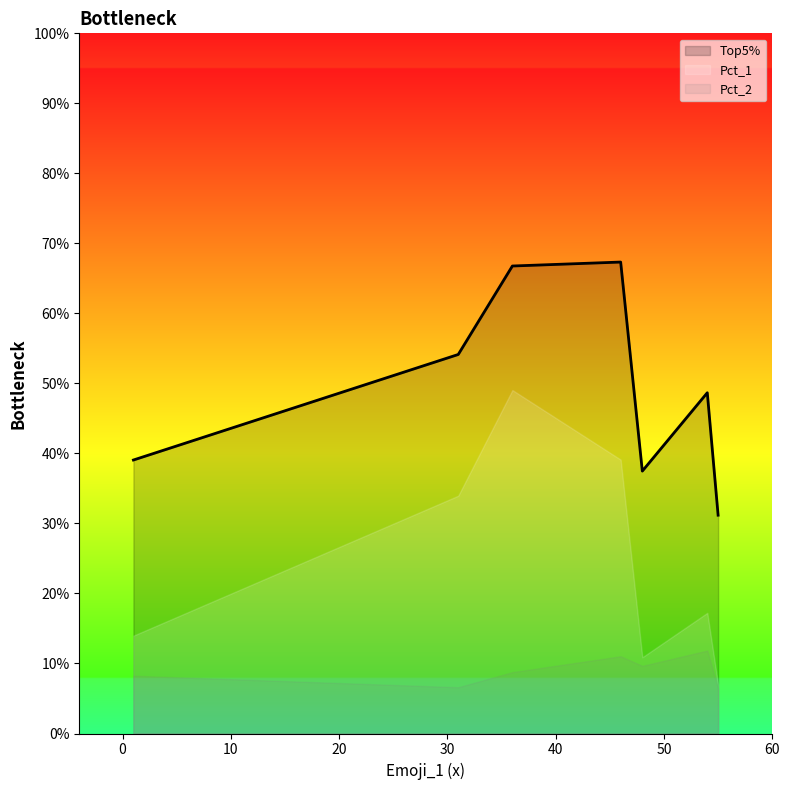

Rank the series by their average value, from lowest to highest.

Pct_2, Pct_1, Top5%